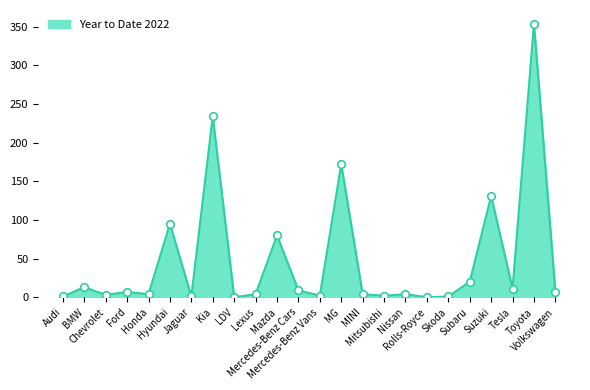

Approximately how many times larger is the value at Ford compared to Mazda?

0.1